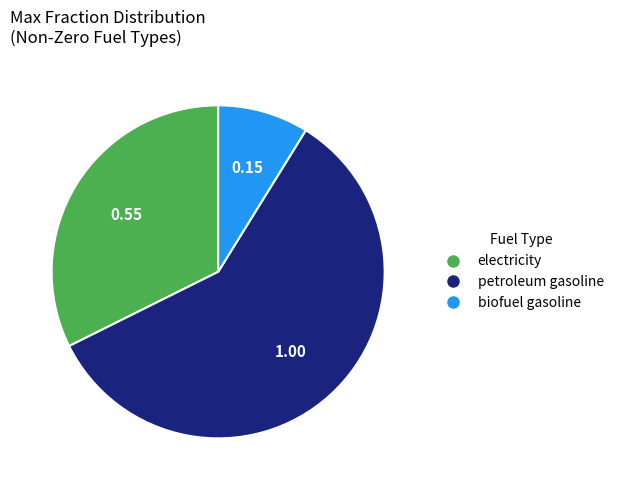

Which has a higher value, petroleum gasoline or biofuel gasoline?

petroleum gasoline